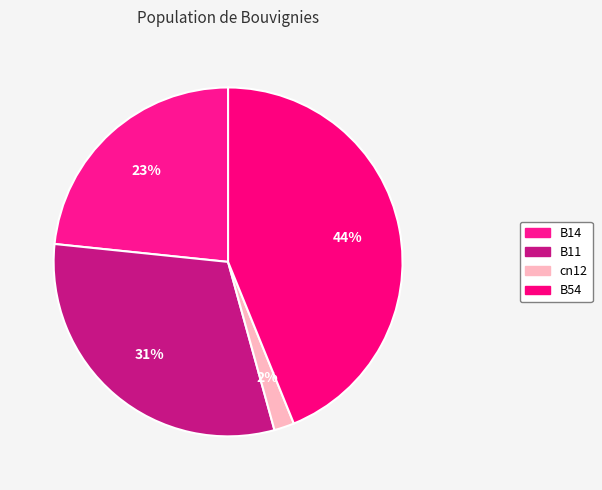

How many segments does this pie chart have?

4